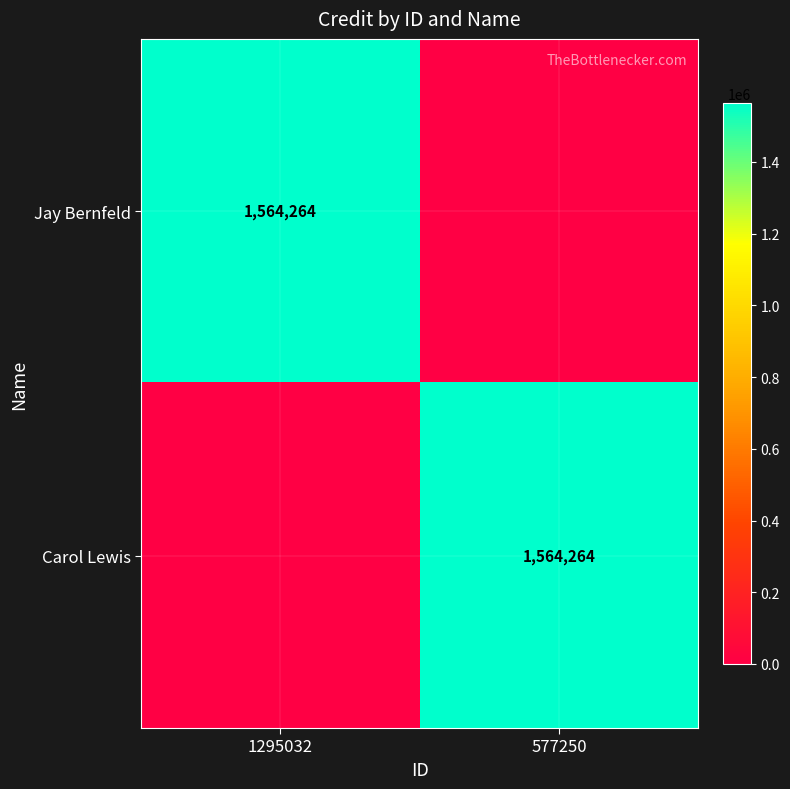

The value of Carol Lewis at 577250 is 2377384. True or false?

False